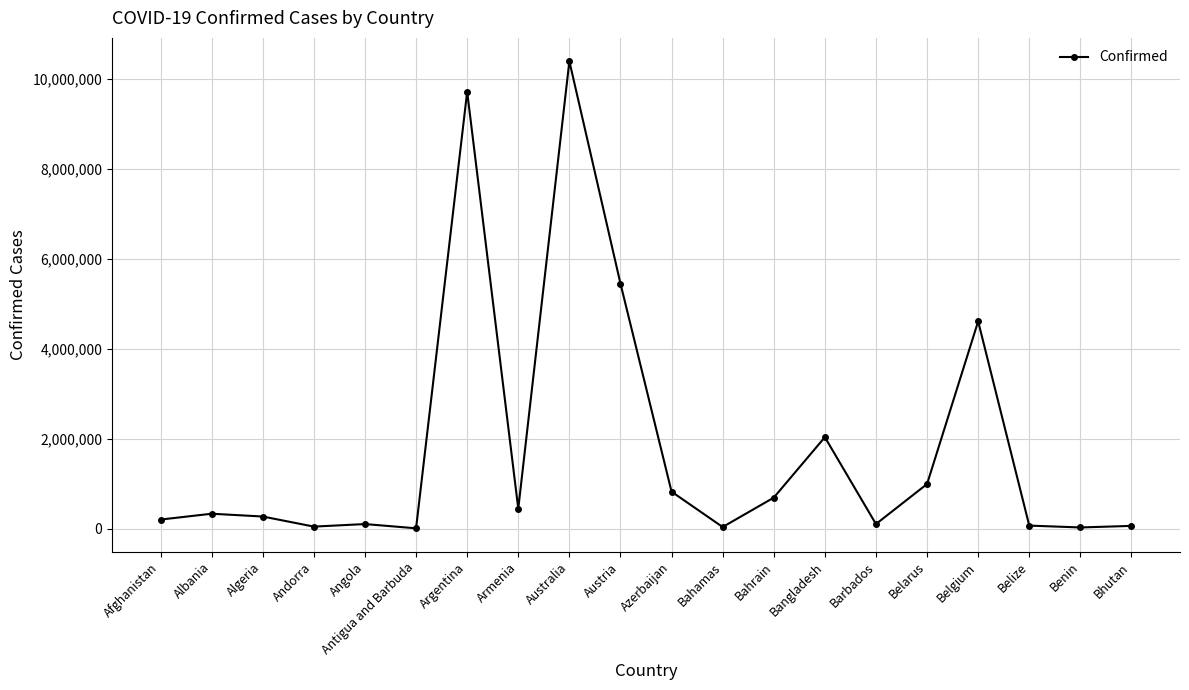

What is the ratio of the value at Bangladesh to the value at Armenia?

4.6